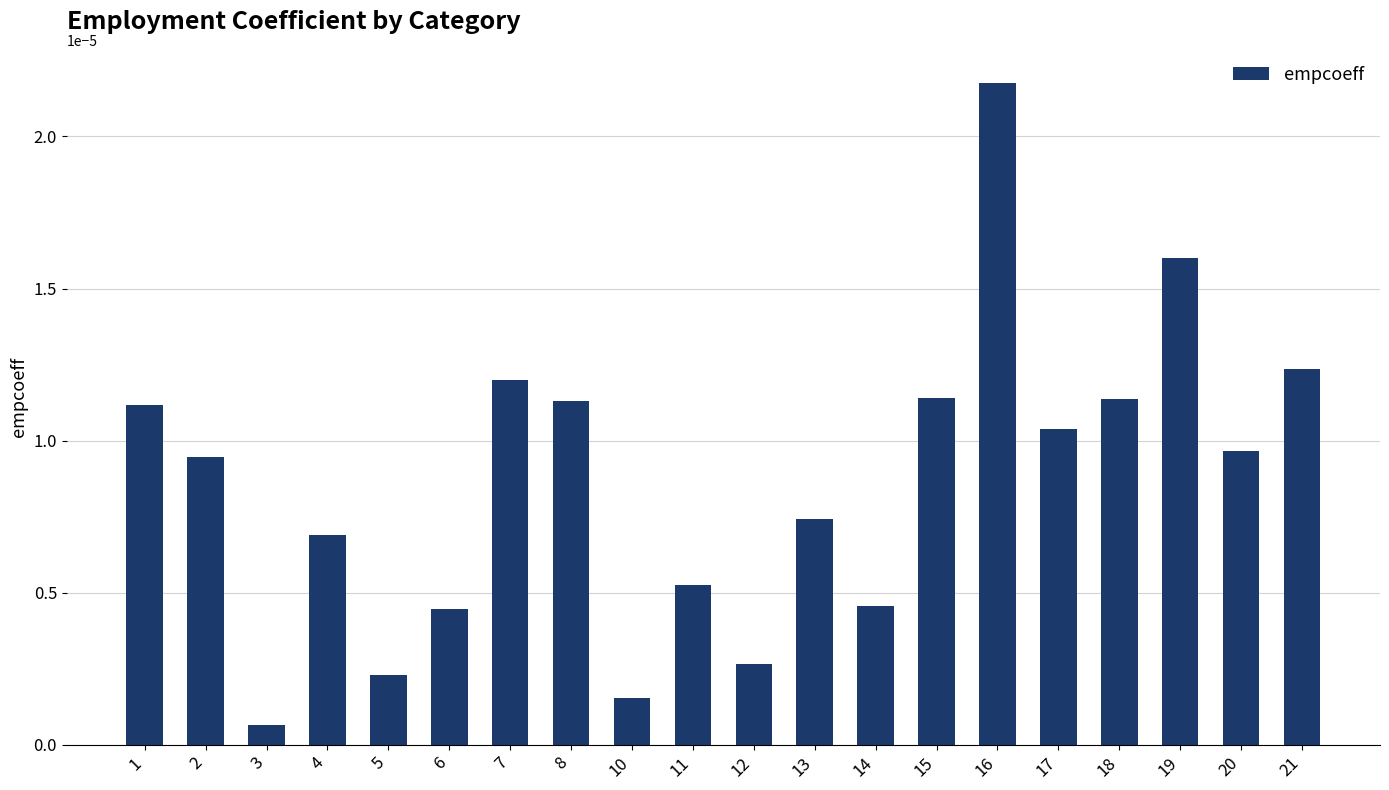

At which category does the chart reach its peak across all series?

16